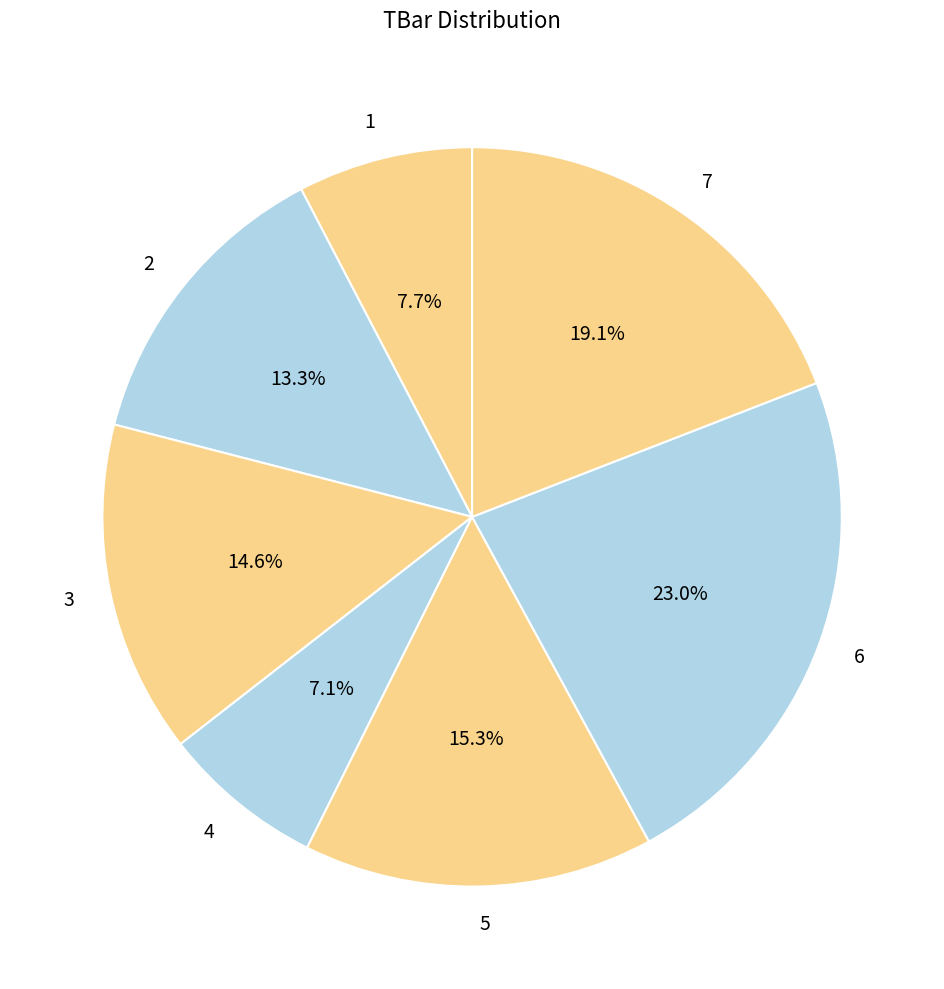

To the nearest percent, what portion does 6 represent?

23%